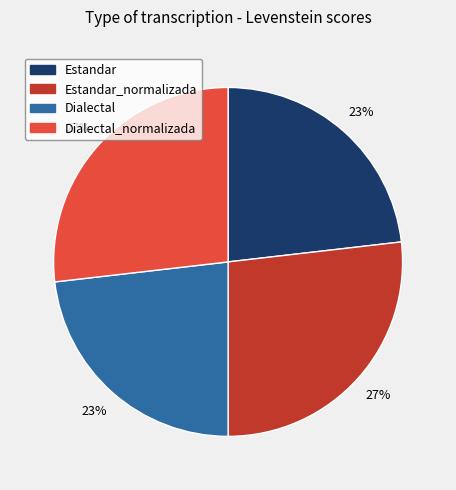

Is the sum of Dialectal_normalizada and Estandar_normalizada greater than half?

Yes